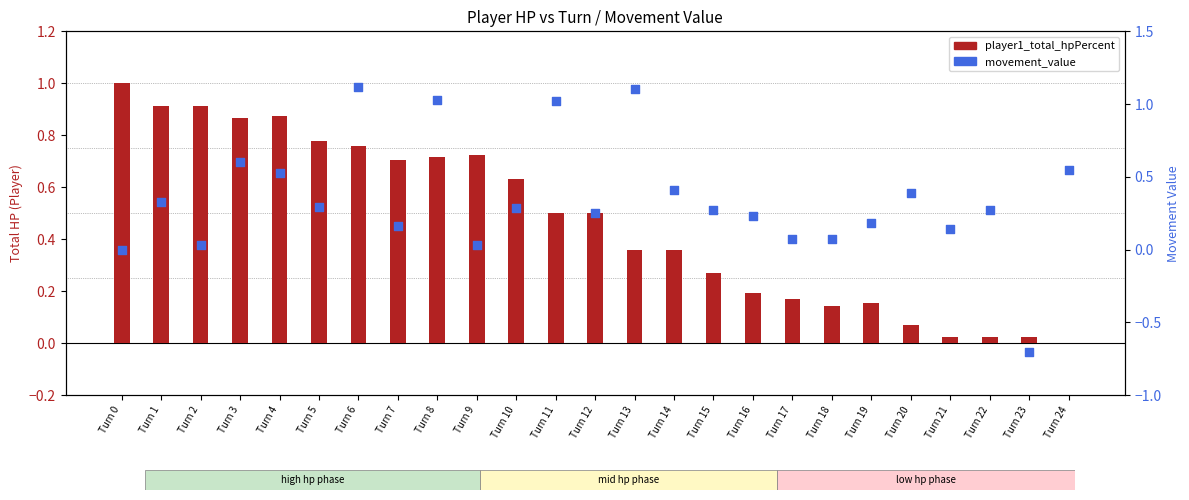

Is the value of player1_total_hpPercent at Turn 16 greater than the value of movement_value at Turn 16?

No